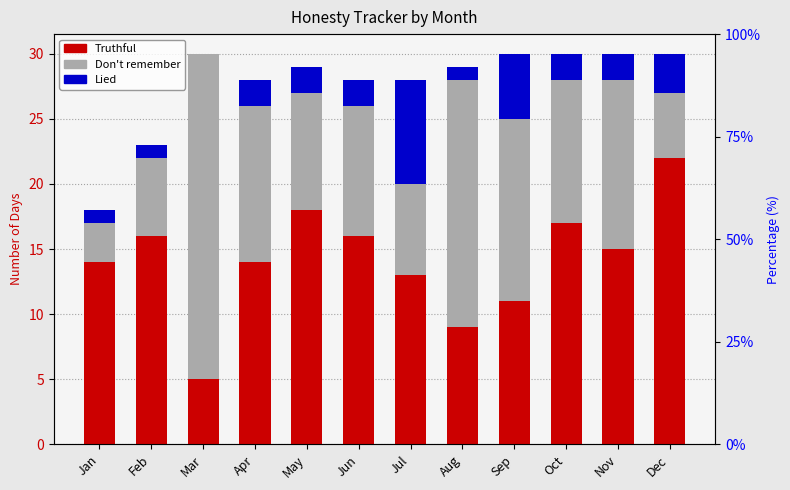

Reading left to right, extract all data points from this chart.

Truthful: Jan=14	Feb=16	Mar=5	Apr=14	May=18	Jun=16	Jul=13	Aug=9	Sep=11	Oct=17	Nov=15	Dec=22
Don't remember: Jan=3	Feb=6	Mar=25	Apr=12	May=9	Jun=10	Jul=7	Aug=19	Sep=14	Oct=11	Nov=13	Dec=5
Lied: Jan=1	Feb=1	Mar=0	Apr=2	May=2	Jun=2	Jul=8	Aug=1	Sep=5	Oct=2	Nov=2	Dec=3